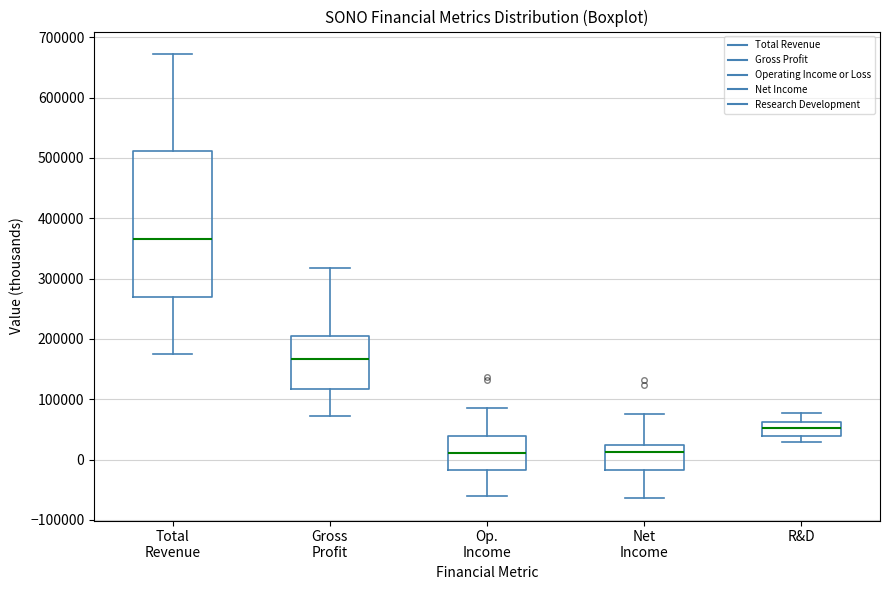

Reading left to right, read every box against the y-axis: the position of its median line, the range the box covers, and the ends of its whiskers. The values are not printed on the chart, so give them approximately, as read against the axis.

Total Revenue: median 370000, box 270000 to 510000, whiskers 180000 to 670000
Gross Profit: median 170000, box 120000 to 200000, whiskers 70000 to 320000
Op. Income: median 10000, box -20000 to 40000, whiskers -60000 to 90000
Net Income: median 10000, box -20000 to 20000, whiskers -60000 to 80000
R&D: median 50000, box 40000 to 60000, whiskers 30000 to 80000